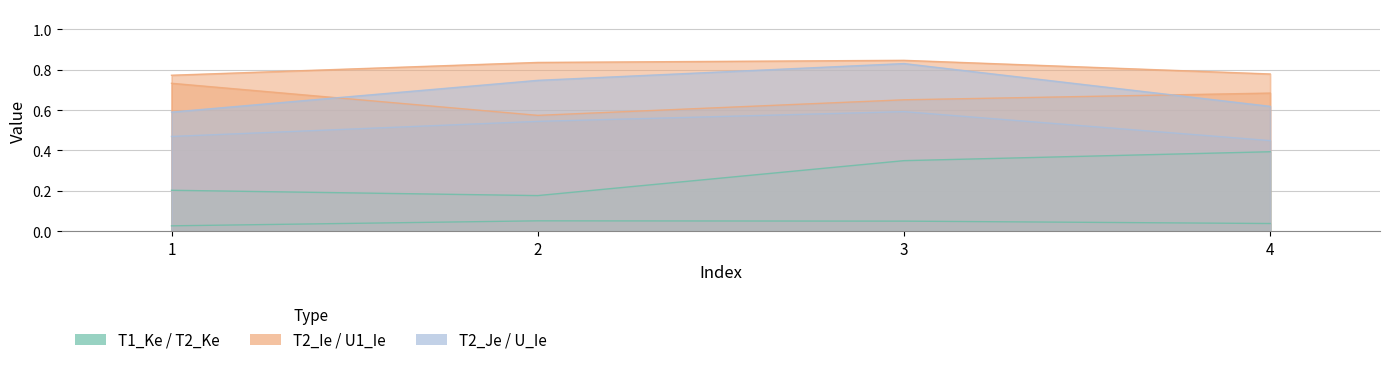

Between 2 and 4, which series saw the biggest shift?

T2_Ke